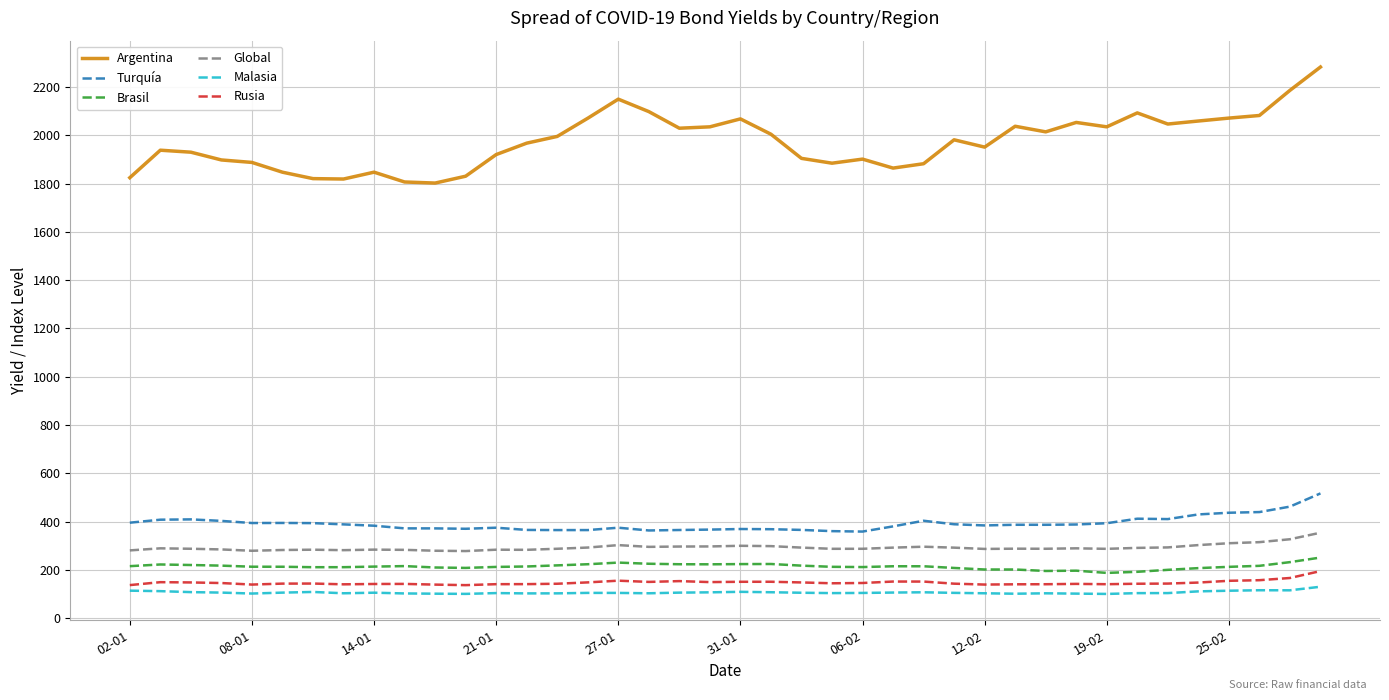

What is the minimum value shown in the chart?

100.0